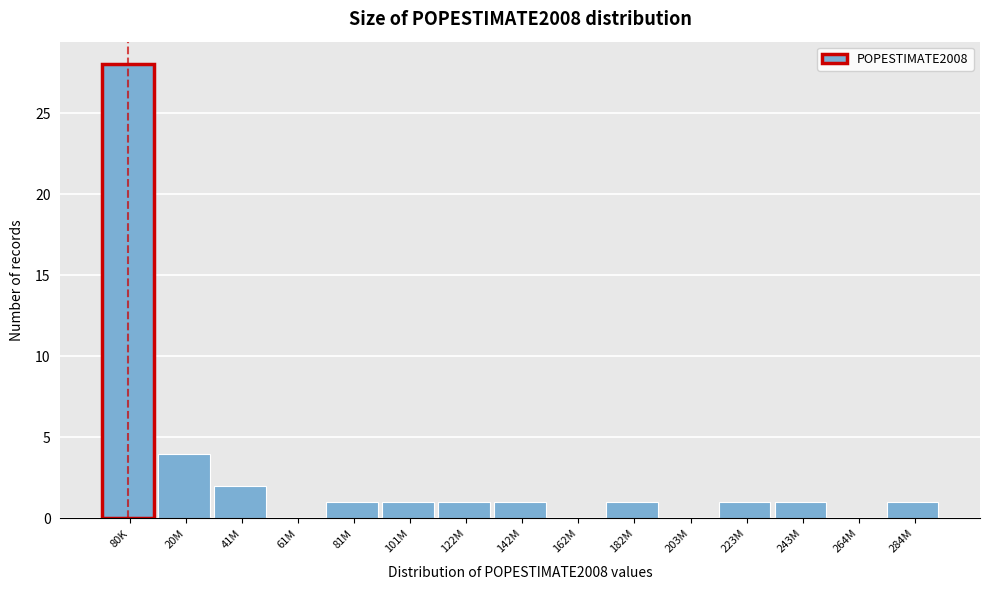

Reading right to left, transcribe all the data shown in this chart.

284M=1	264M=0	243M=1	223M=1	203M=0	182M=1	162M=0	142M=1	122M=1	101M=1	81M=1	61M=0	41M=2	20M=4	80K=28